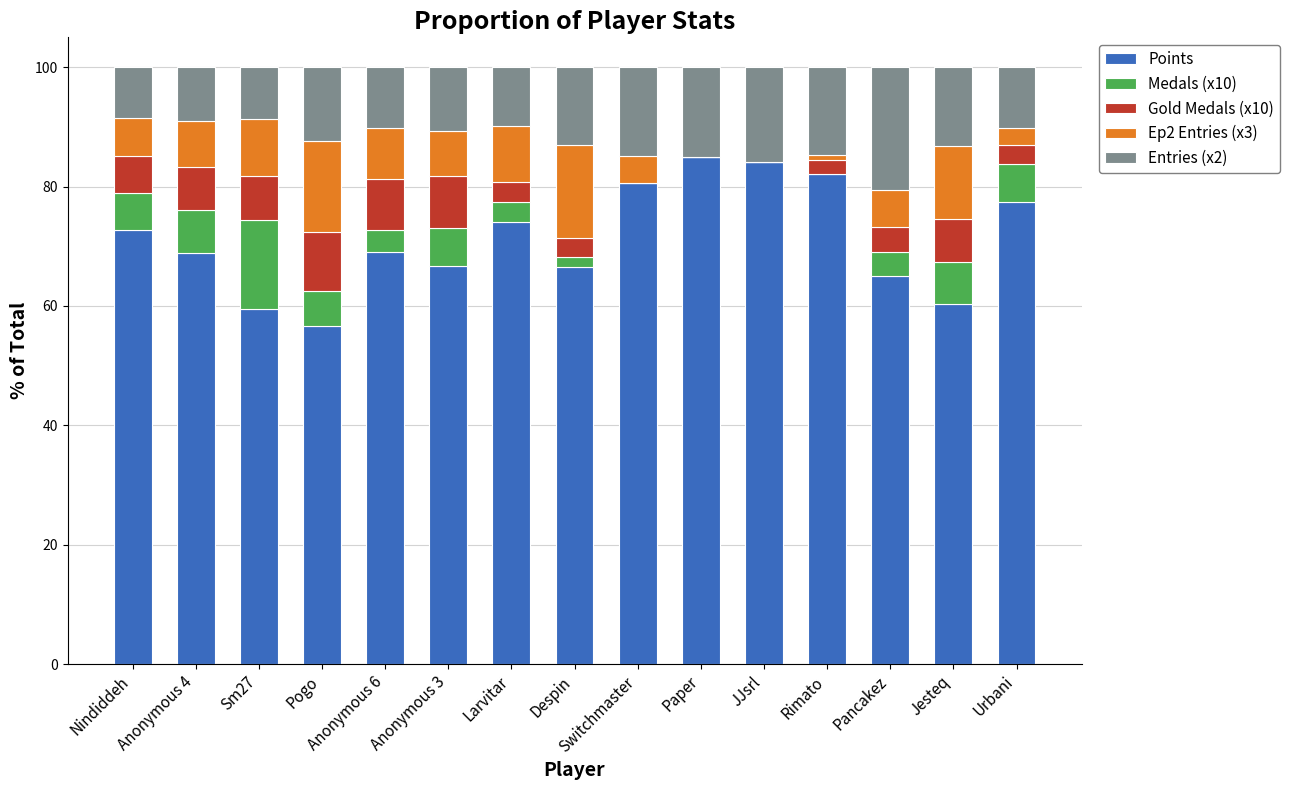

What are all the series names shown in the legend?

Points, Medals (x10), Gold Medals (x10), Ep2 Entries (x3), Entries (x2)